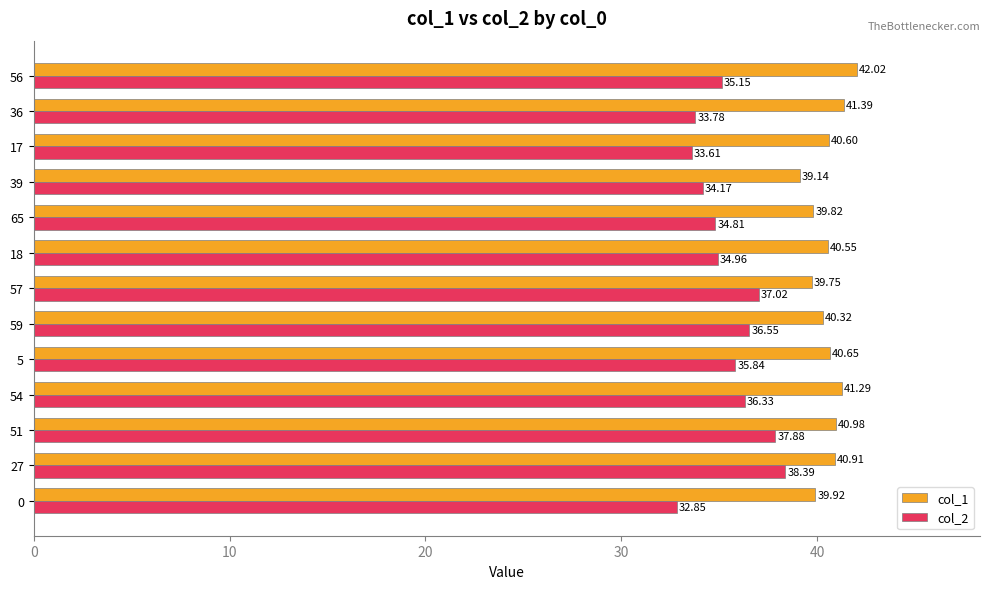

List the labels in order of col_2 value, largest first.

27, 51, 57, 59, 54, 5, 56, 18, 65, 39, 36, 17, 0